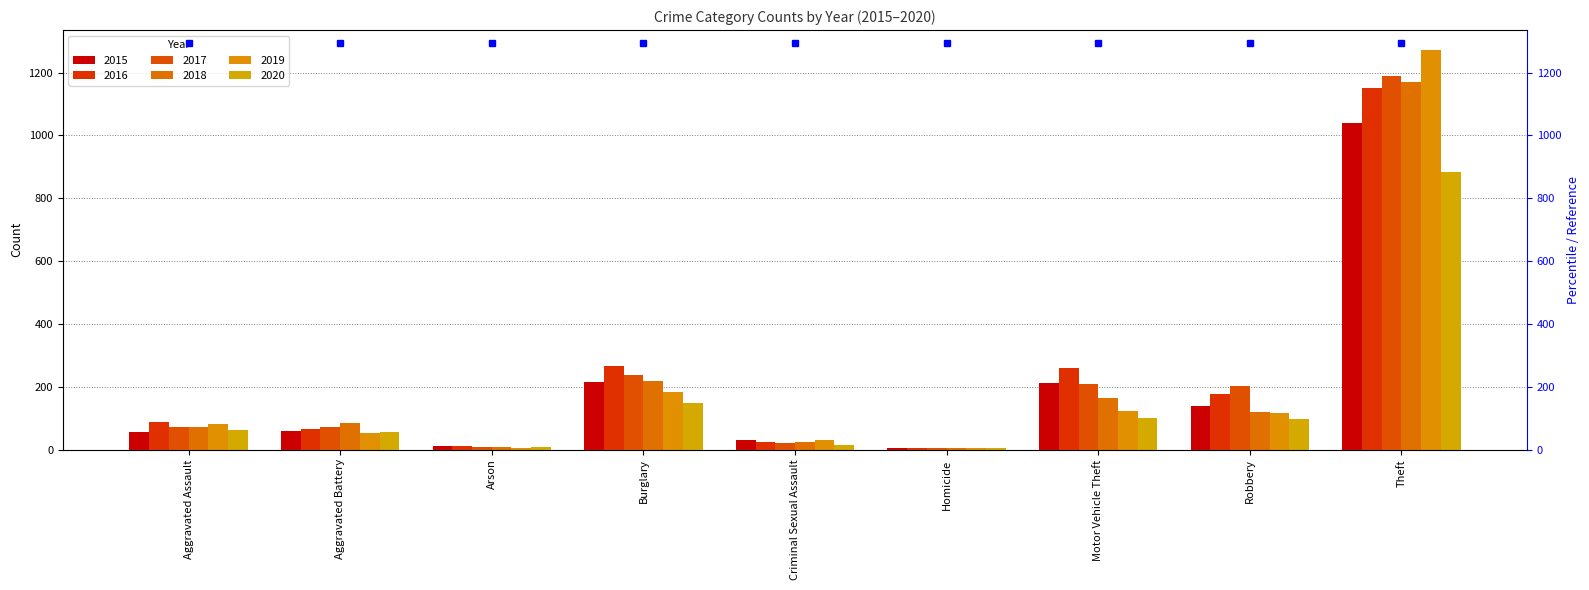

Rank the categories by 2020 value from lowest to highest.

Homicide, Arson, Criminal Sexual Assault, Aggravated Battery, Aggravated Assault, Robbery, Motor Vehicle Theft, Burglary, Theft